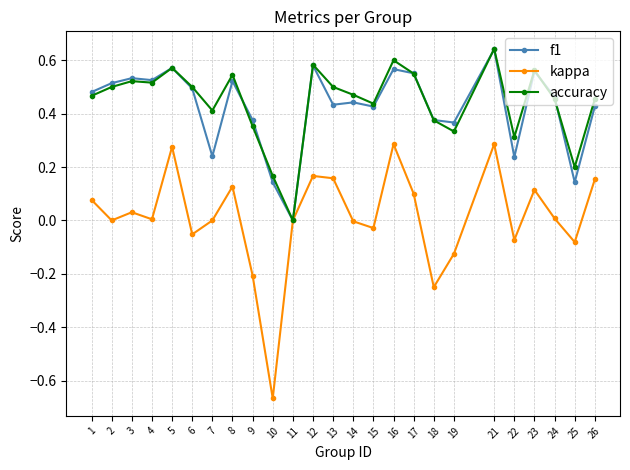

Count the number of data series in this chart.

3